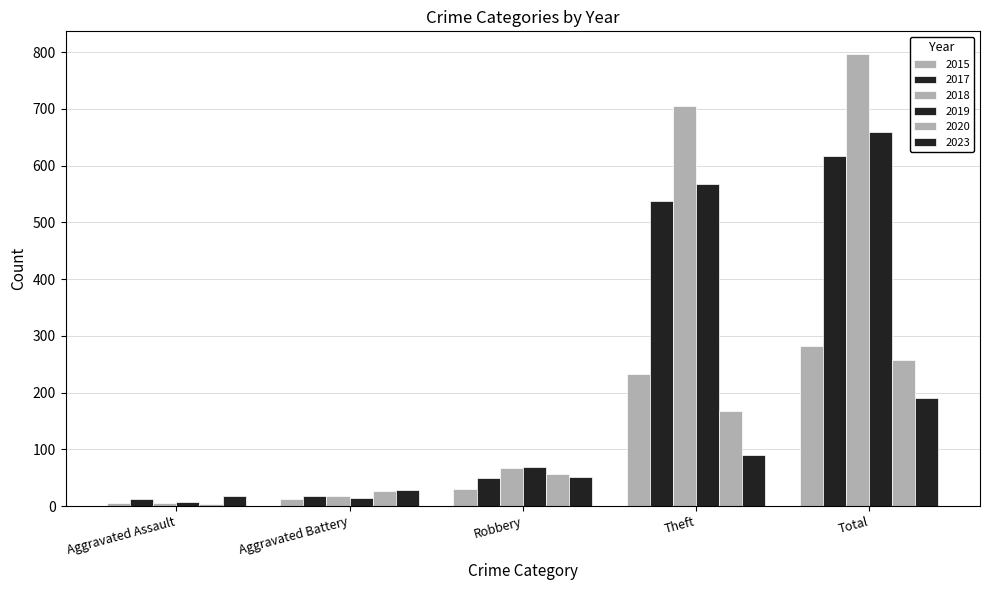

Reading left to right, list all the values displayed in this chart.

2015: 6	13	30	233	282
2017: 12	17	49	538	617
2018: 5	18	67	705	797
2019: 8	14	69	568	660
2020: 4	26	57	168	257
2023: 17	28	51	90	190